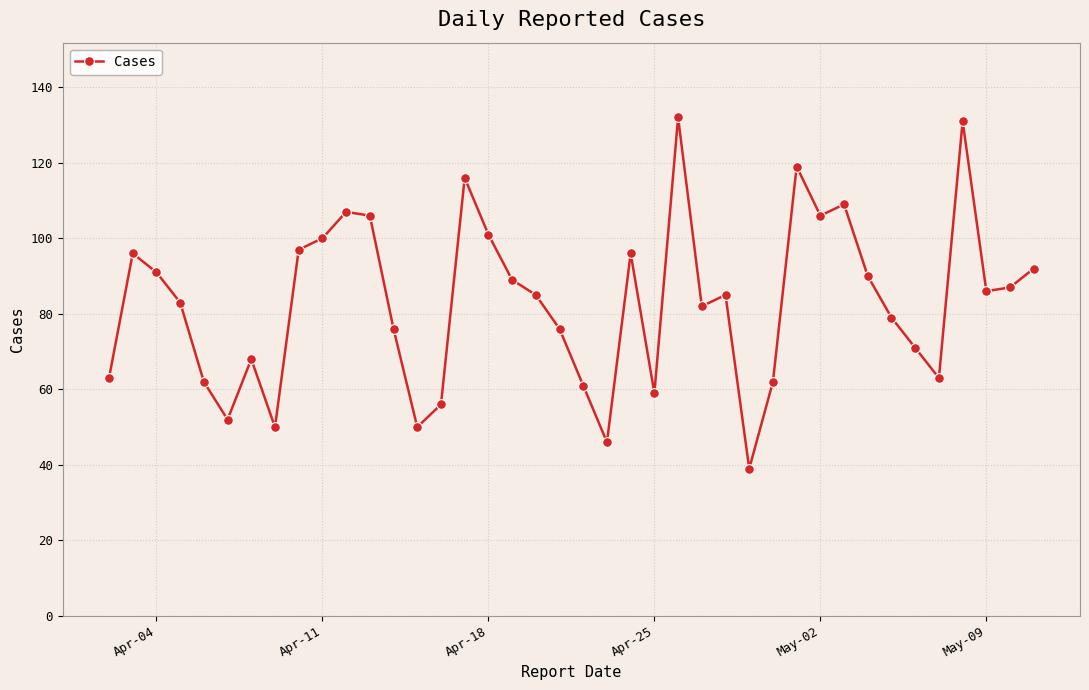

What is the smallest value displayed?

39